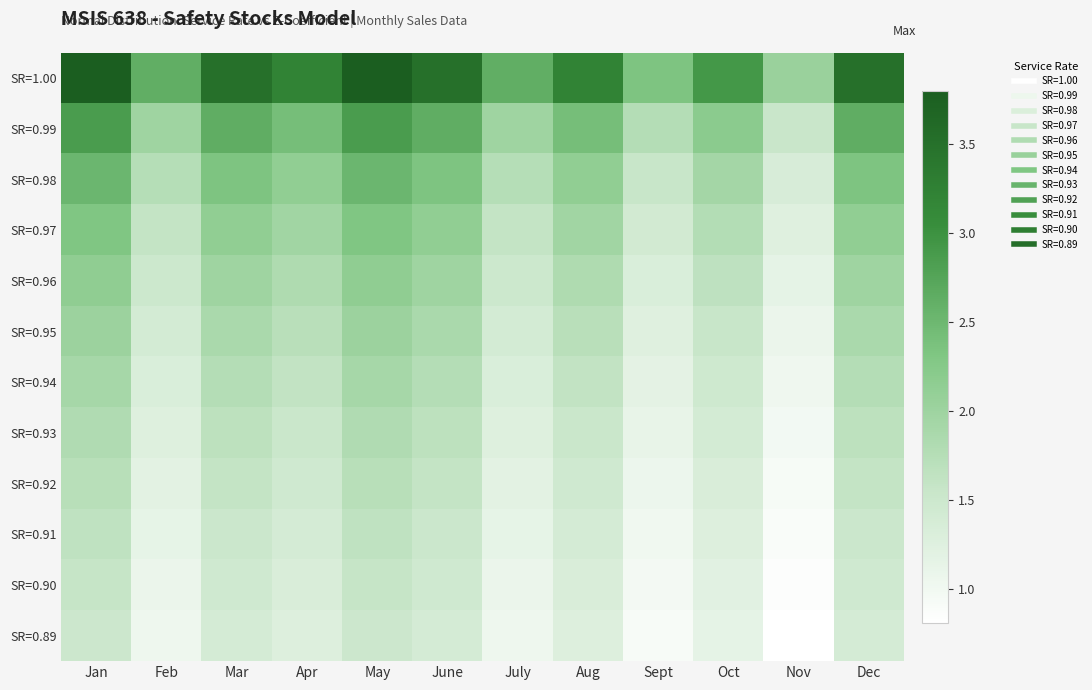

At which category does the chart reach its peak across all series?

Jan